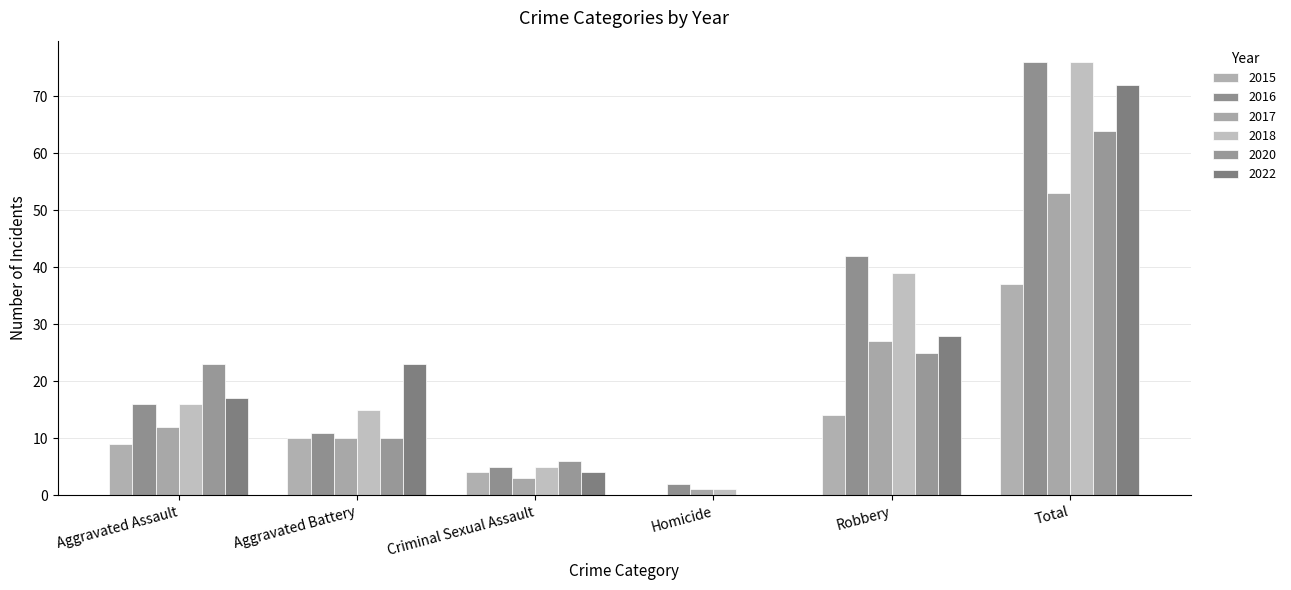

What is the average value of the 2015 series?

12